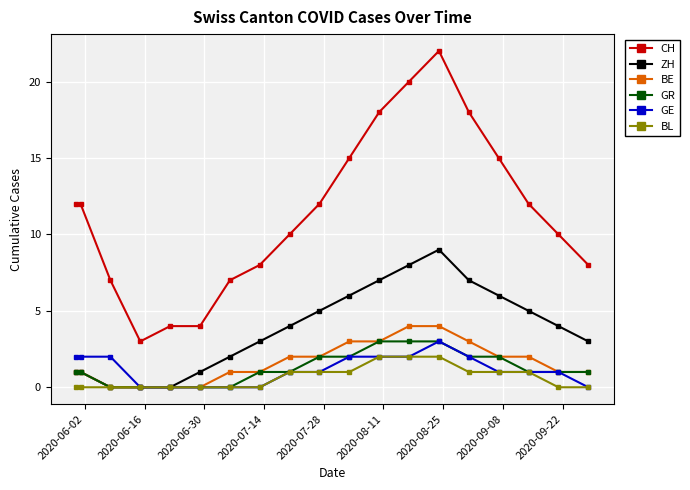

What is the maximum value shown in the chart?

22